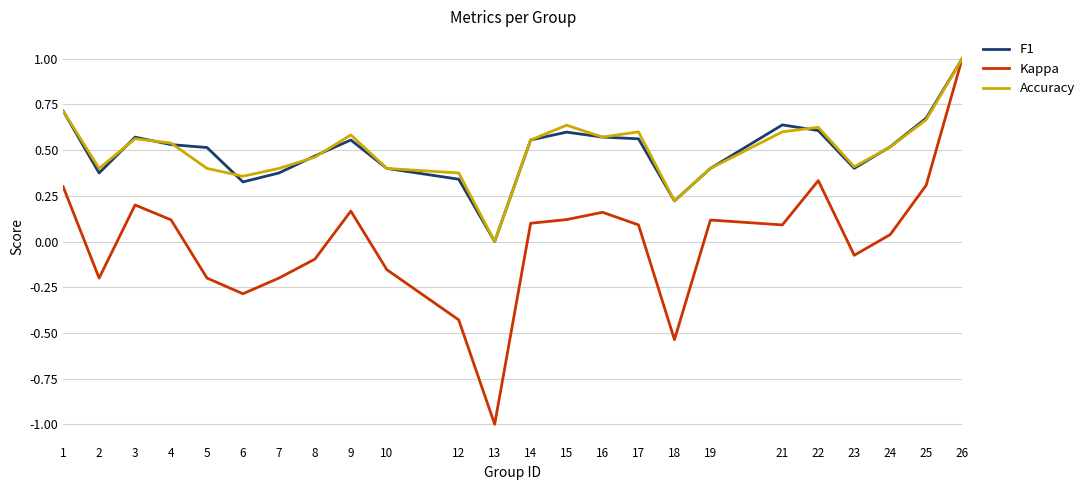

What is the difference between the maximum and minimum values in the Kappa series?

2.0